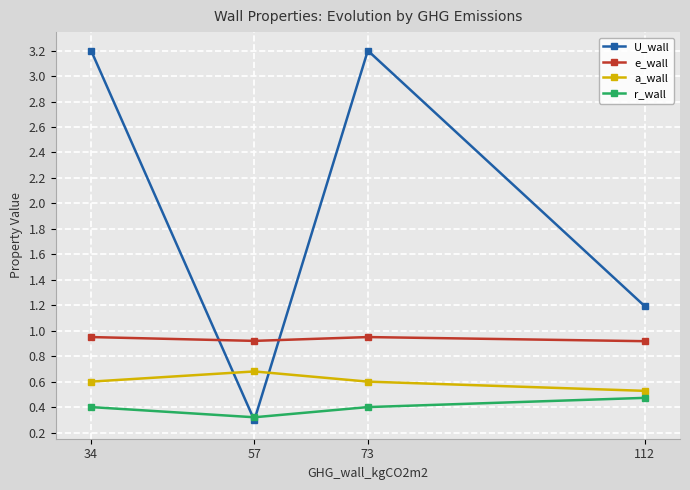

At which category does a_wall reach its first local peak?

57